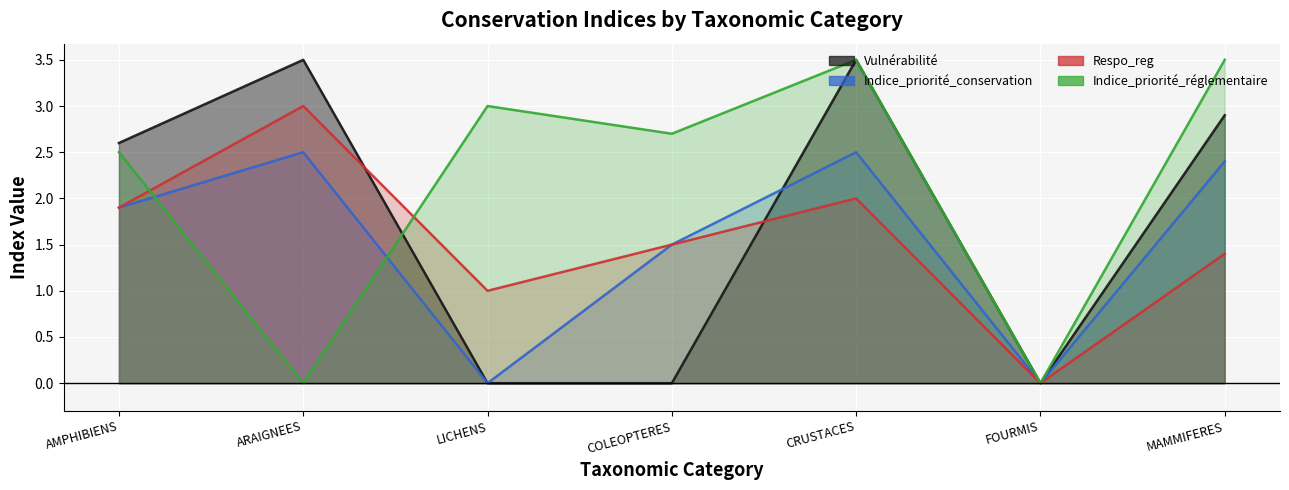

What is the label of the 7th point from the right?

AMPHIBIENS